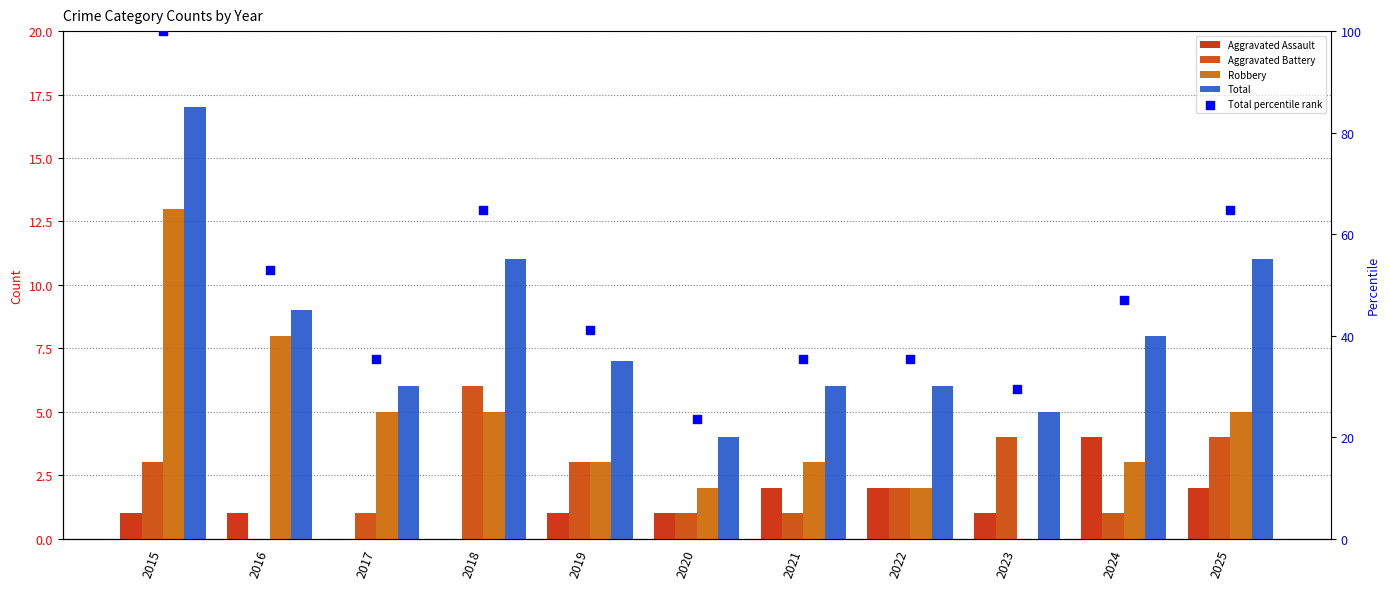

Which series contains the lowest Y value?

Aggravated Assault